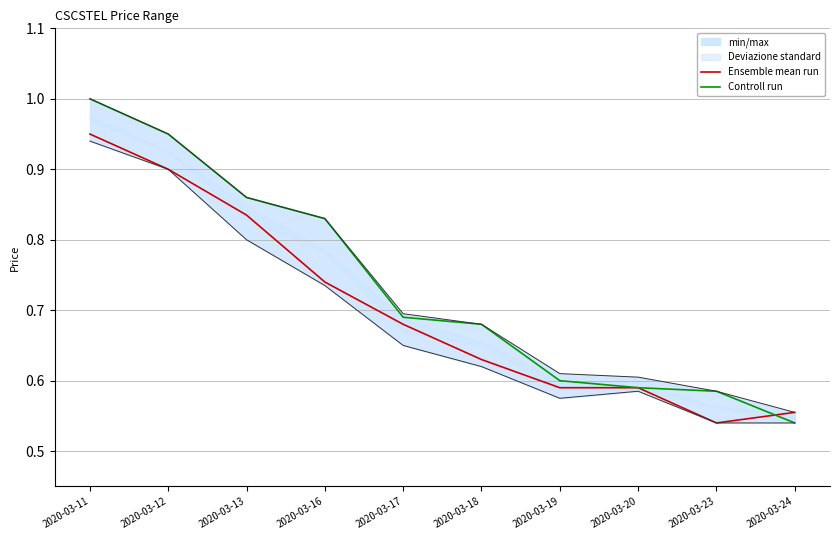

Which series has the largest total across all categories?

Controll run